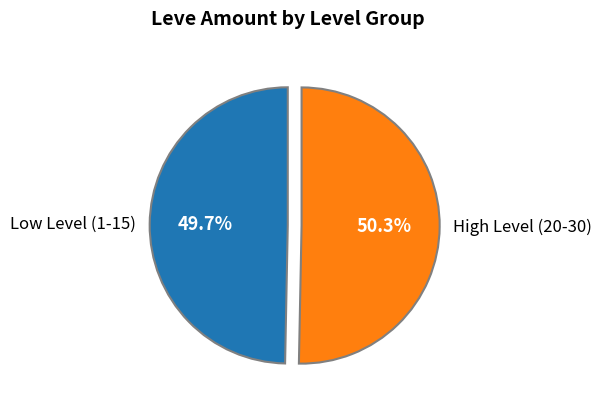

Which slice is the largest?

High Level (20-30)